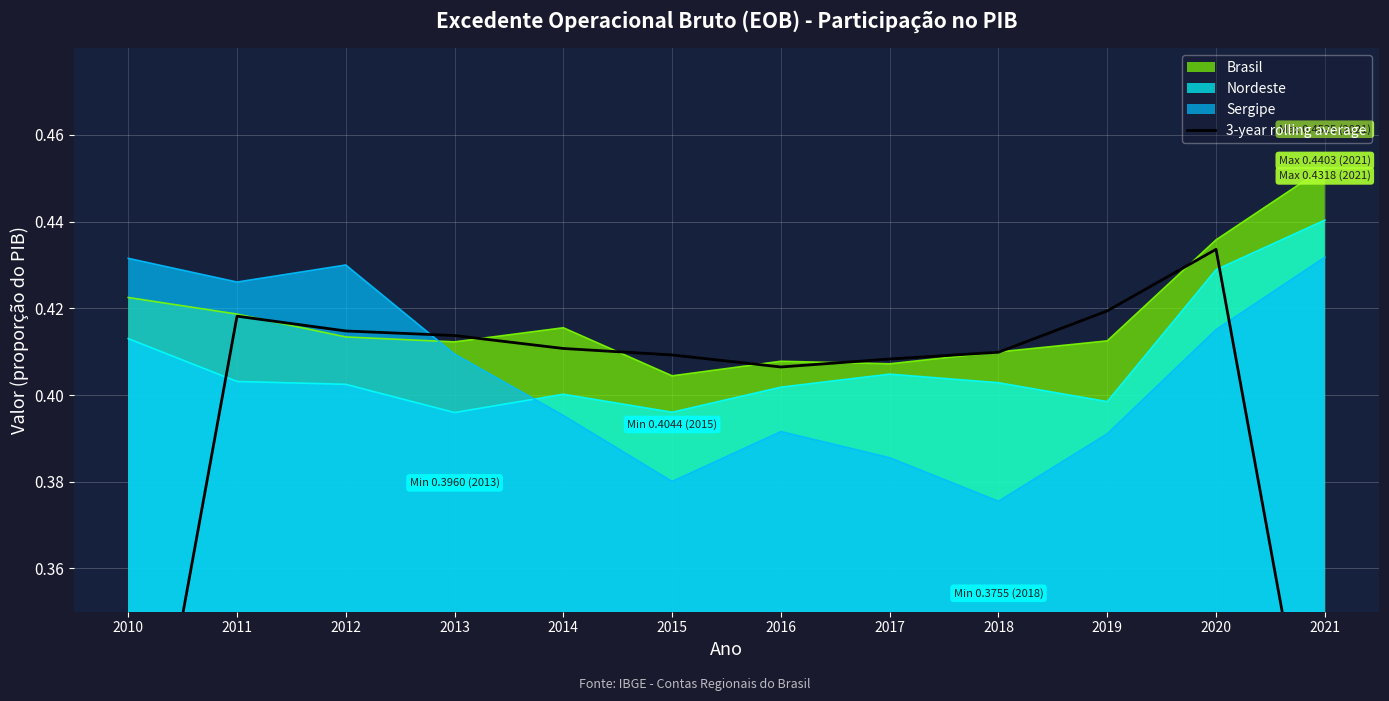

Is the value of Sergipe at 2018 greater than the value of Brasil at 2016?

No